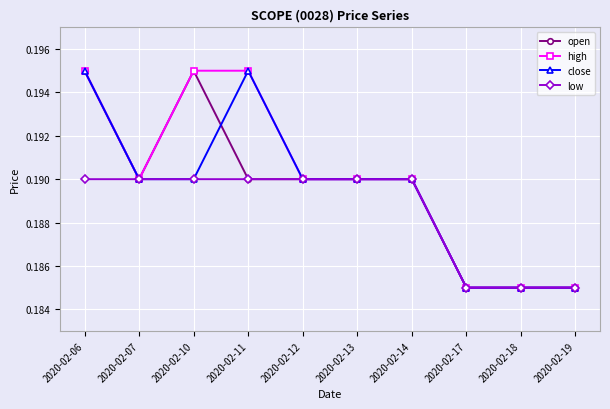

Where is the first local minimum for open?

2020-02-07